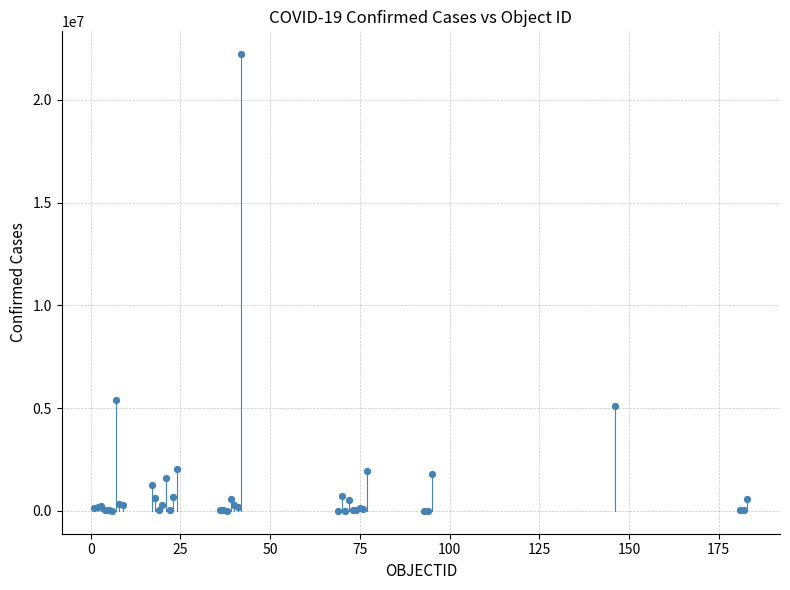

What Y value in the scatter plot is closest to 11111067?

5404380